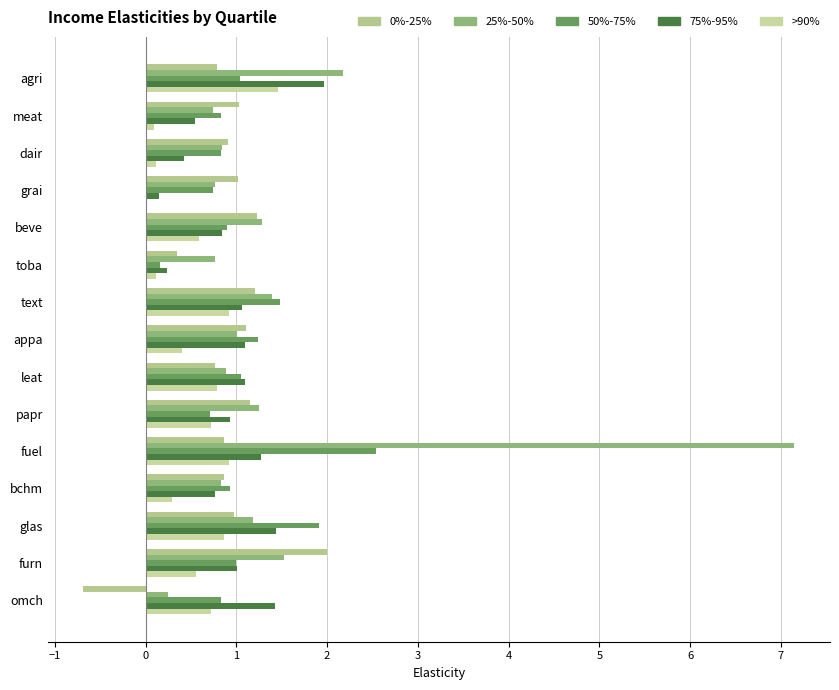

At which label does 25%-50% reach its peak?

fuel